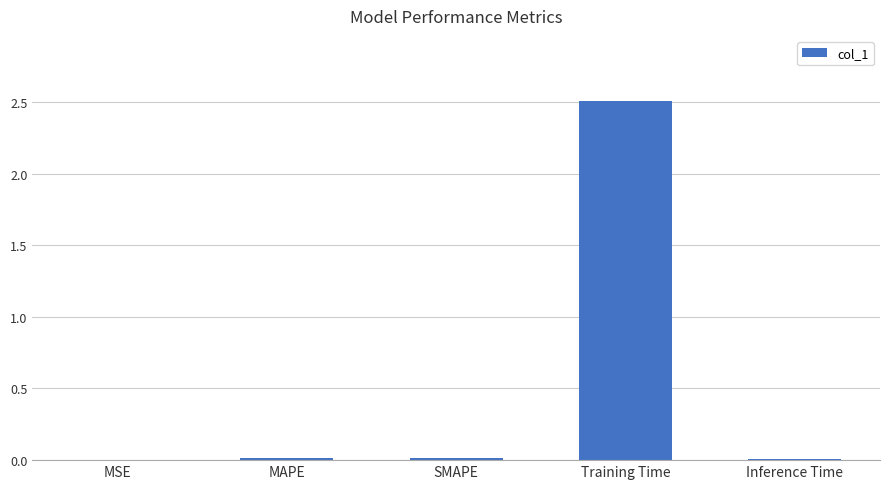

What is the greatest value displayed?

2.5